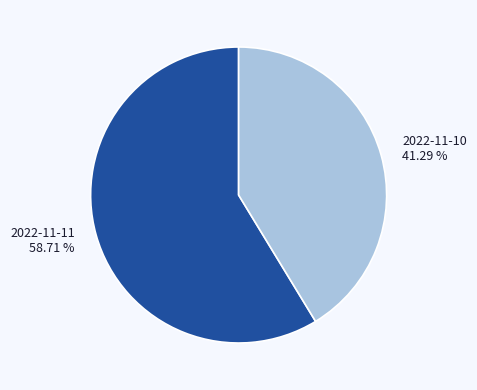

Which slice is the smallest?

2022-11-10